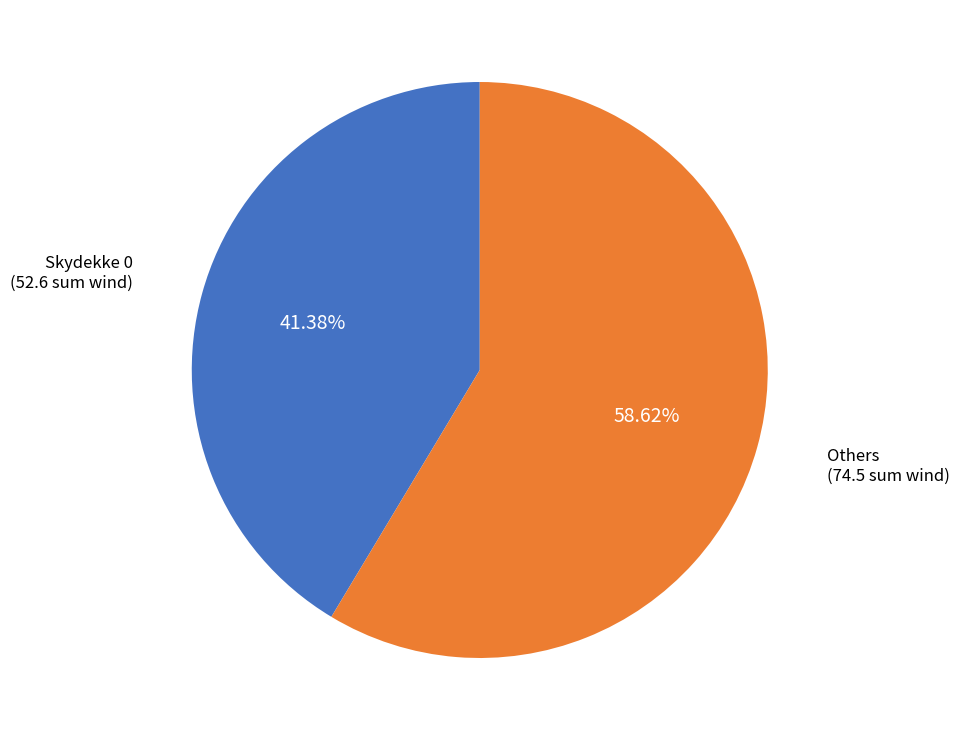

Does any single category account for the majority?

Yes